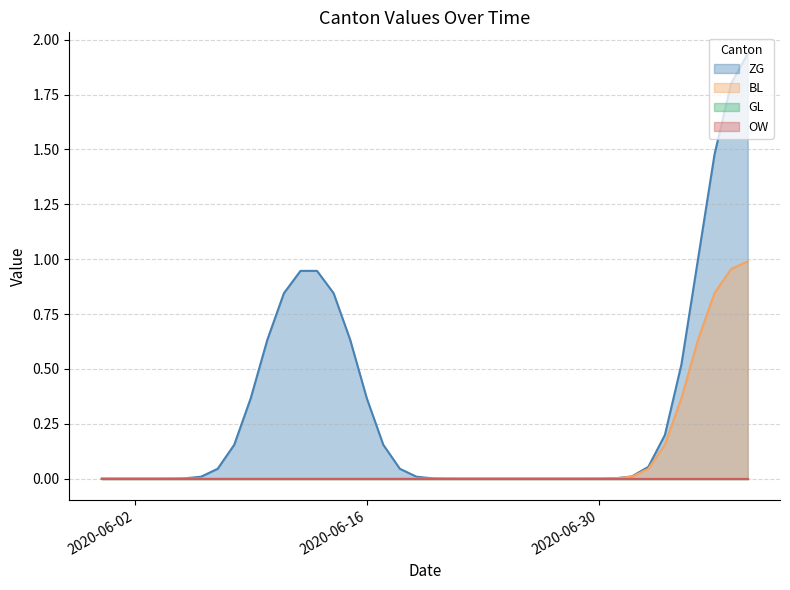

Which series has the largest total across all categories?

ZG